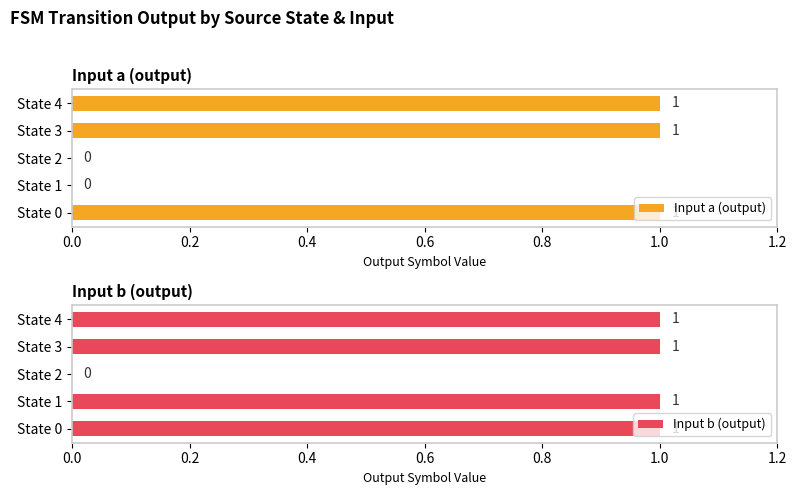

Reading right to left, transcribe all the data shown in this chart.

Input a (output): 0.8=1	0.6=1	0.4=0	0.2=0	0.0=1
Input b (output): 0.8=1	0.6=1	0.4=0	0.2=1	0.0=1